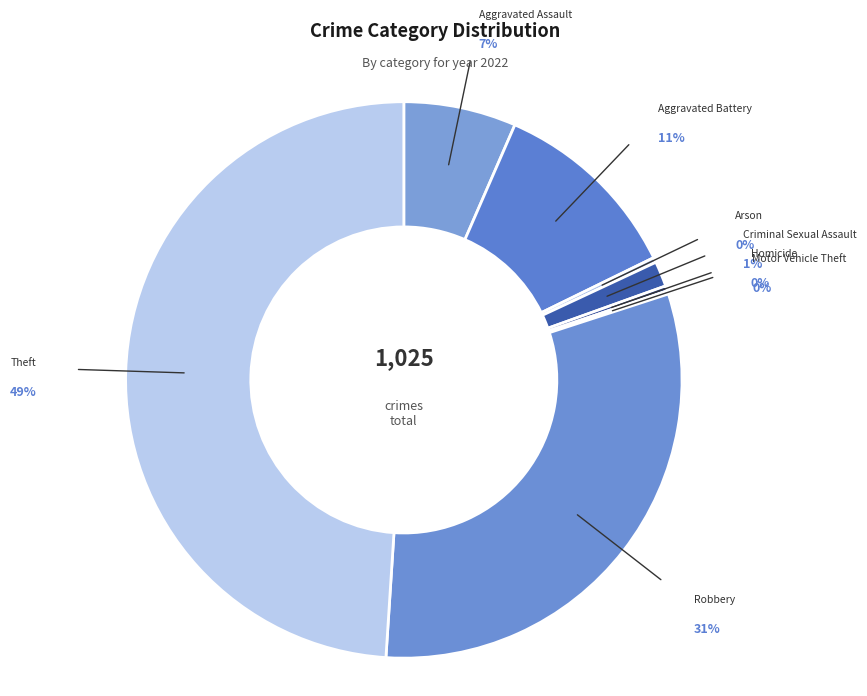

Count the number of slices in the pie.

8